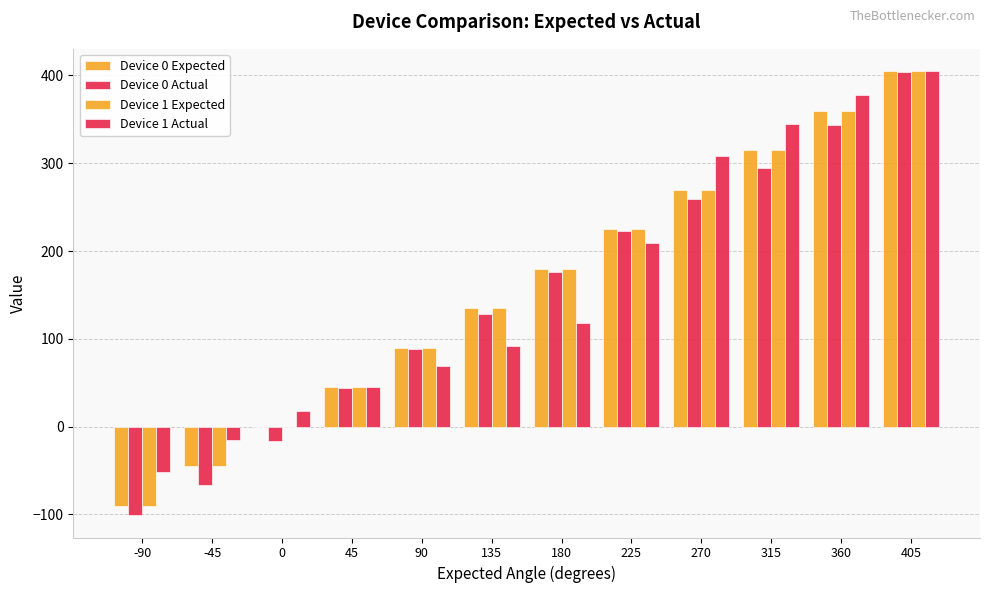

Where does the Device 1 Expected series first go above 180?

225